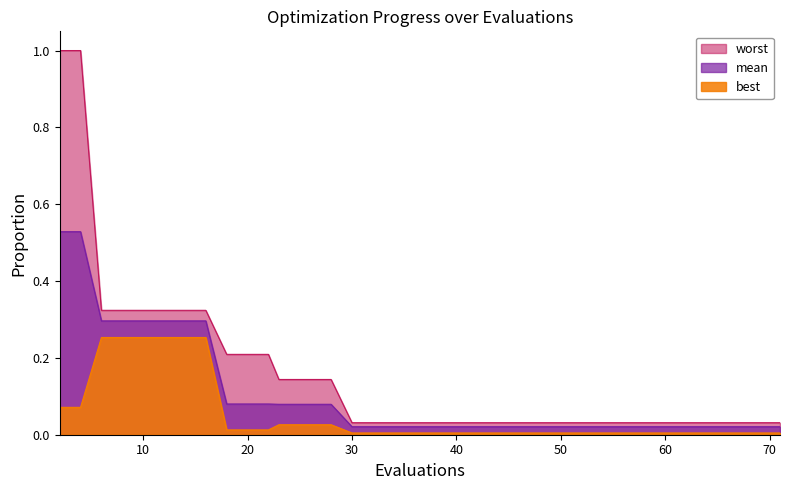

What is the sum of the worst values at 55 and 62?

0.1